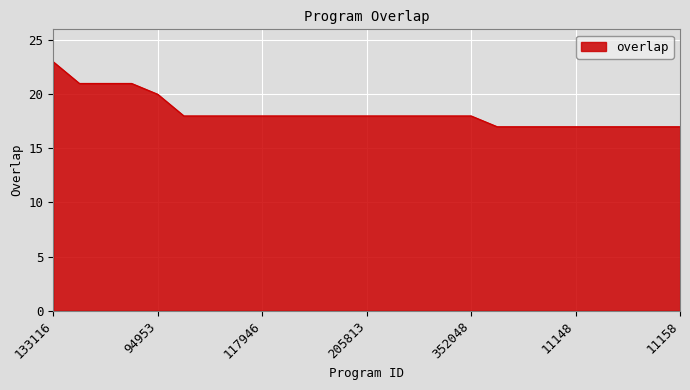

What is the difference between the maximum and minimum values?

6